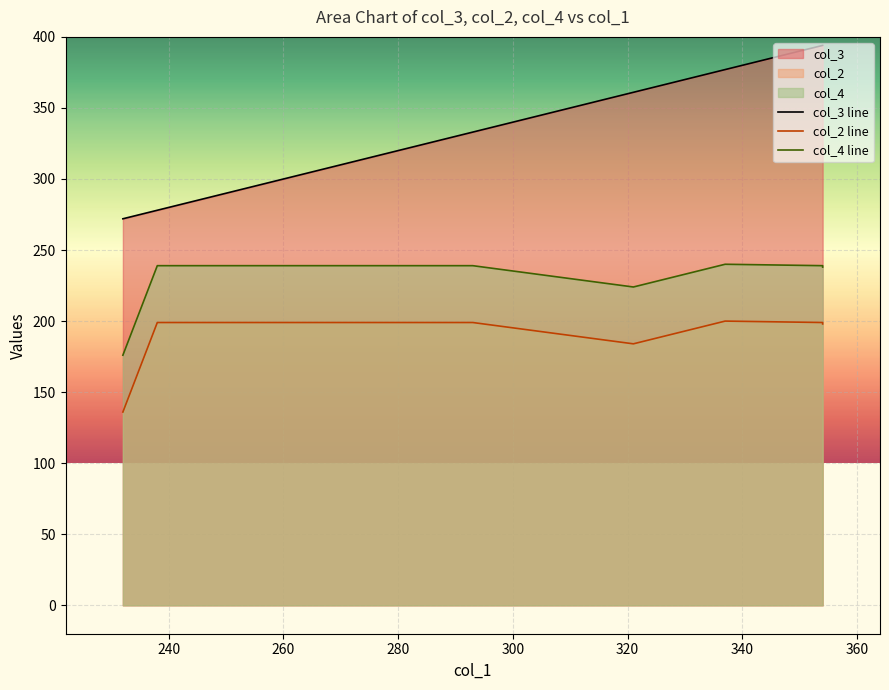

True or false: col_4 line has a value of 239 at 260.

True